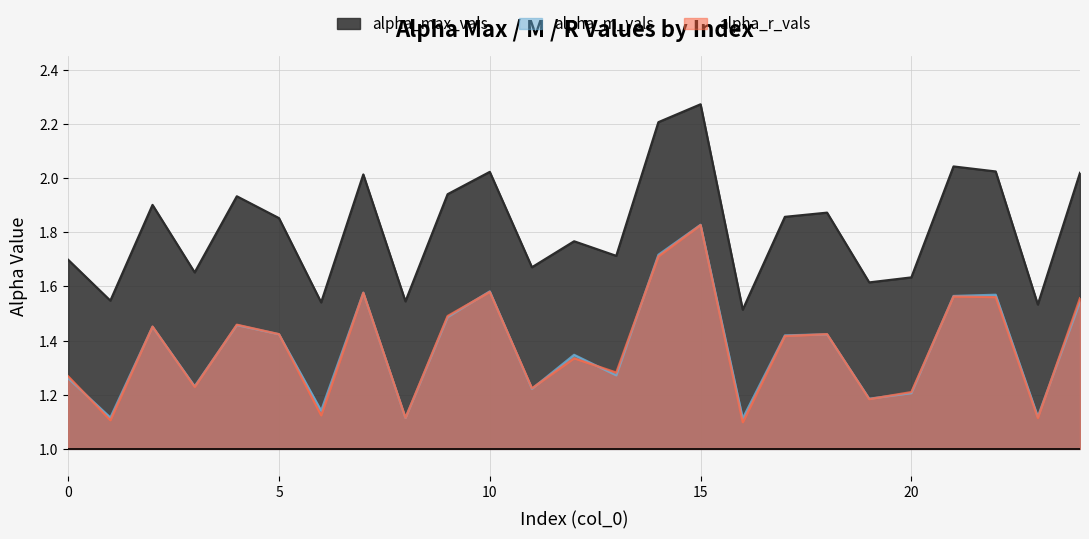

What is the spread (max minus min) of values at 4?

0.5